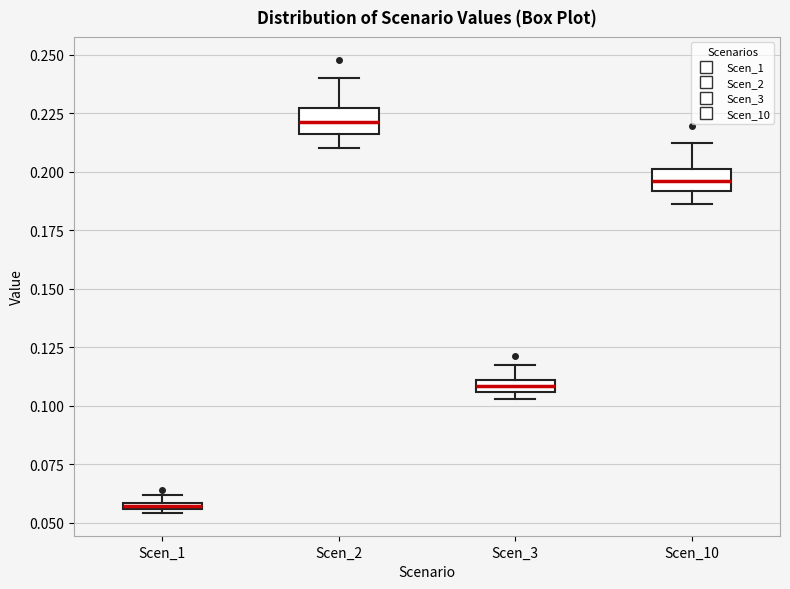

Which box has the highest median line?

Scen_2